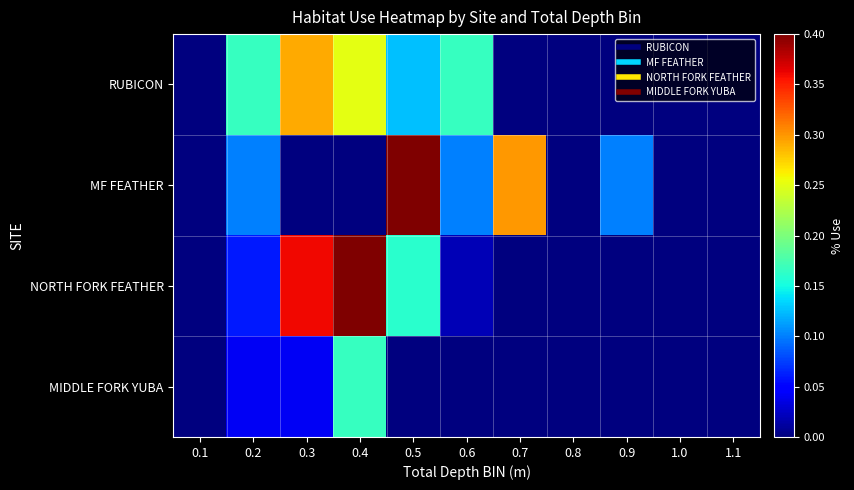

Rank the series by their maximum value, from highest to lowest.

MF FEATHER, NORTH FORK FEATHER, RUBICON, MIDDLE FORK YUBA